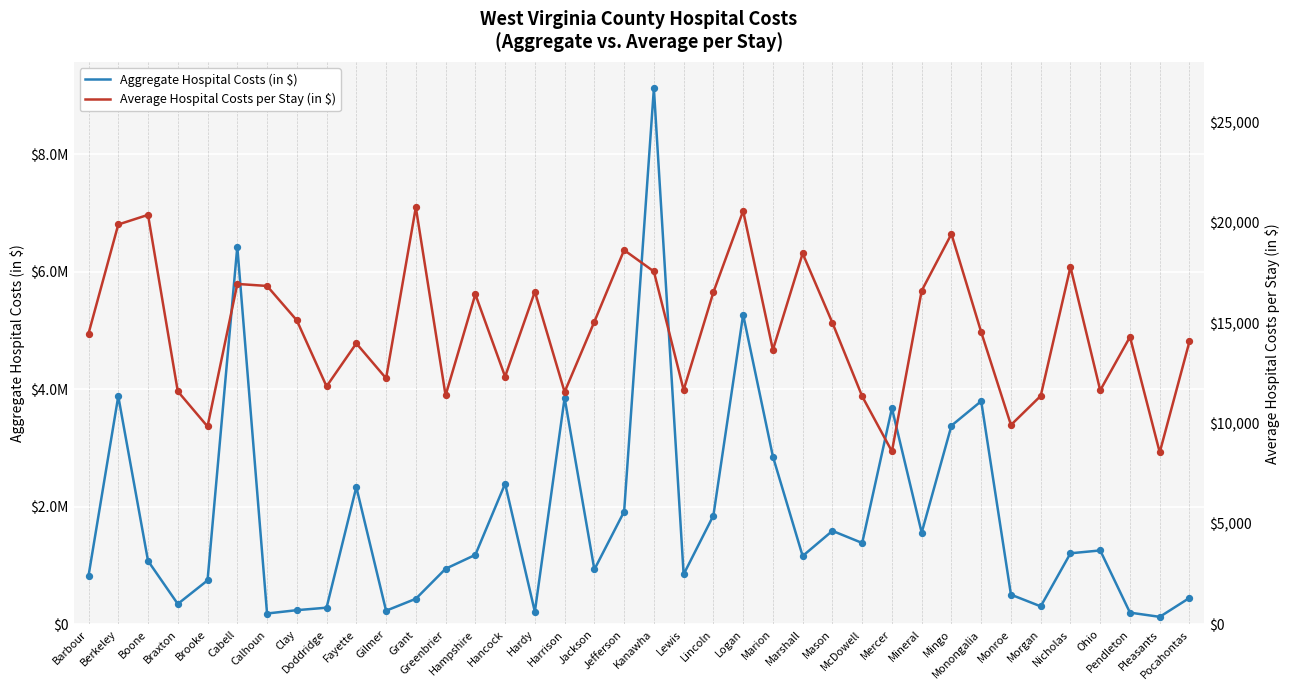

Which series contains the lowest Y value?

Average Hospital Costs per Stay (in $)